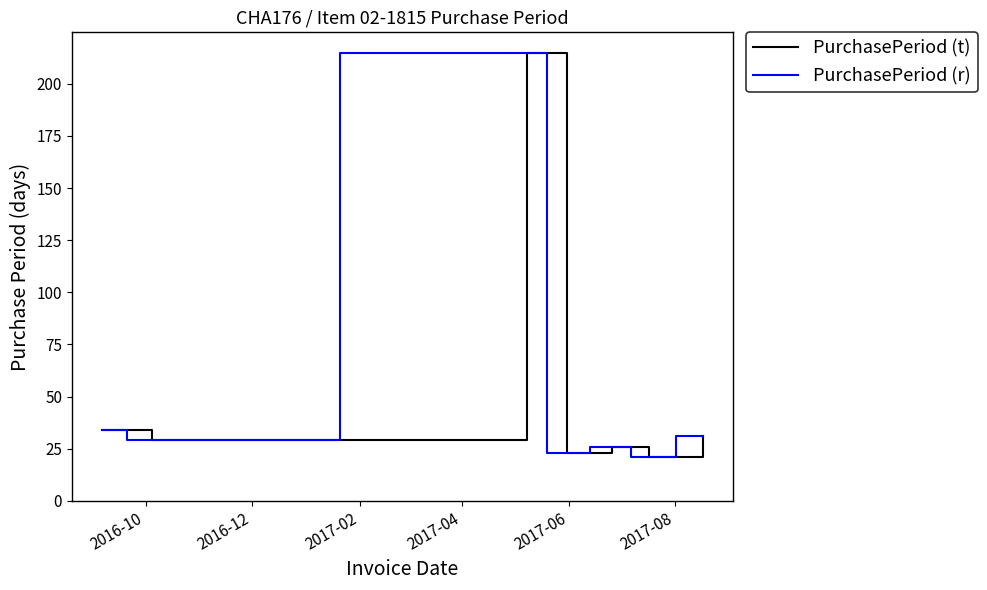

List the series in order of their peak value, highest first.

PurchasePeriod (t), PurchasePeriod (r)